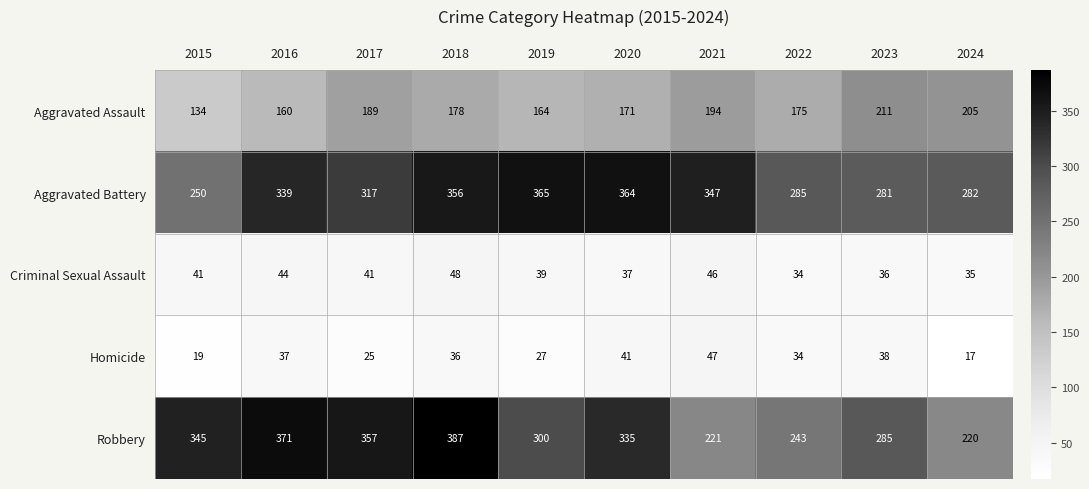

What is the total value across all series at 2018?

1005